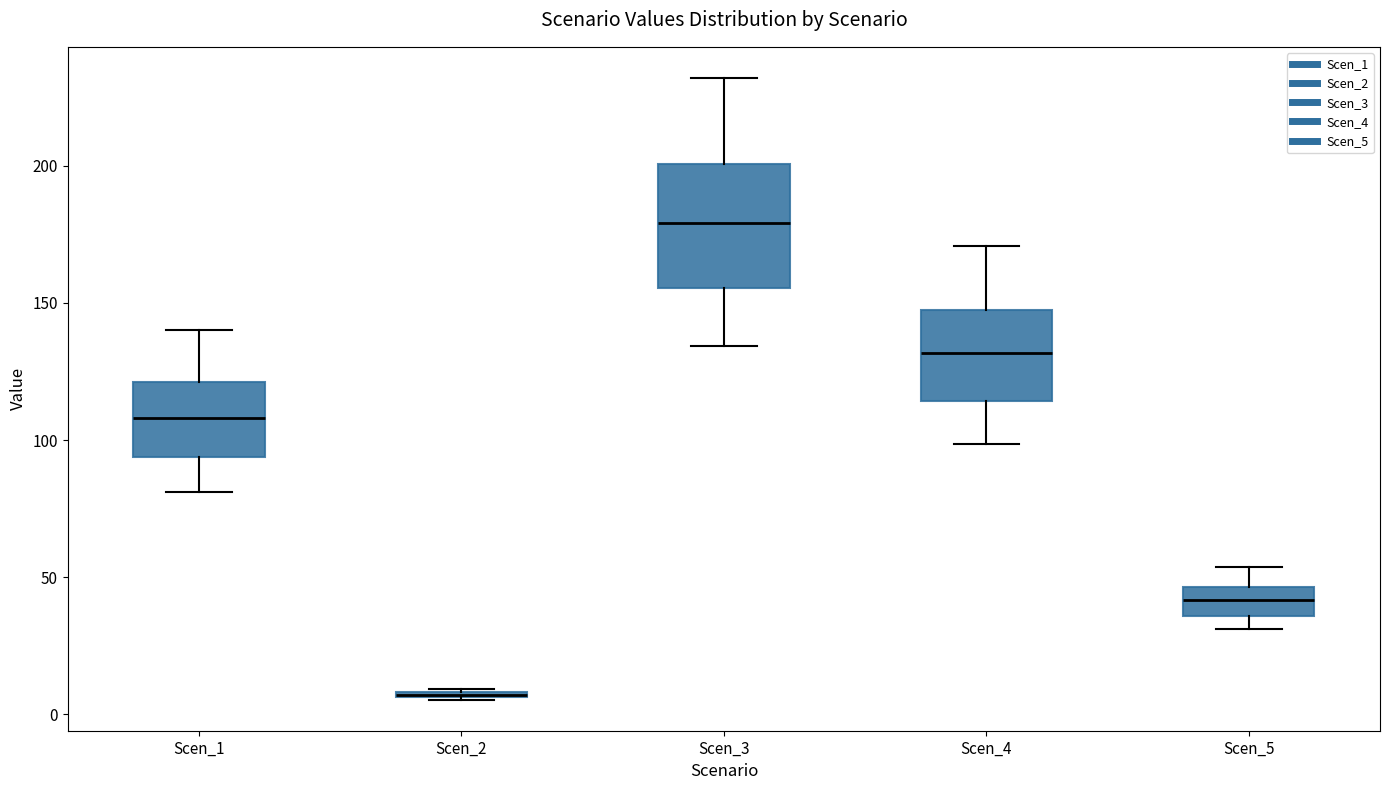

Which box is the tallest, from its lower edge to its upper edge?

Scen_3